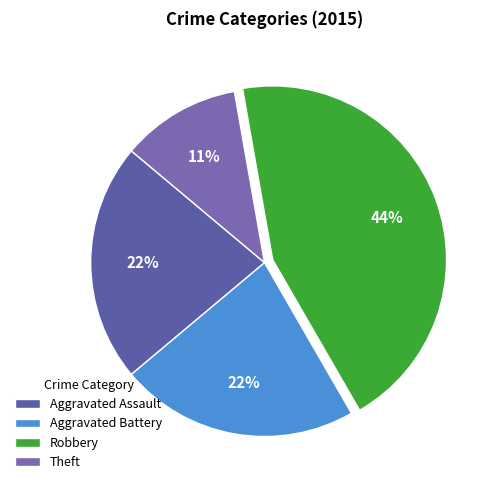

Do Aggravated Assault and Theft together represent more than half of the pie?

No